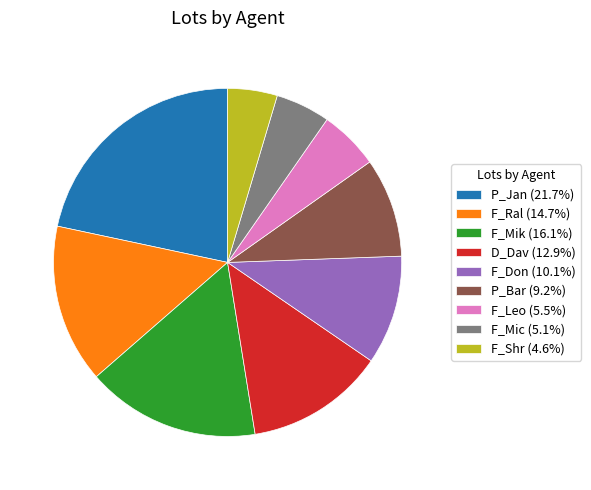

How many slices are in this pie chart?

9